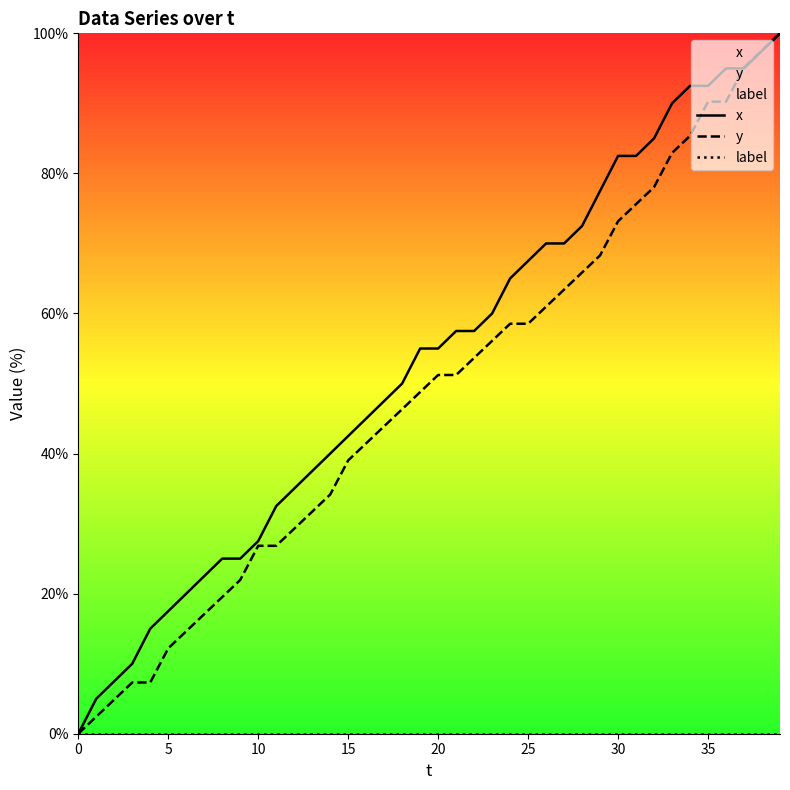

Which series has the largest total across all categories?

x